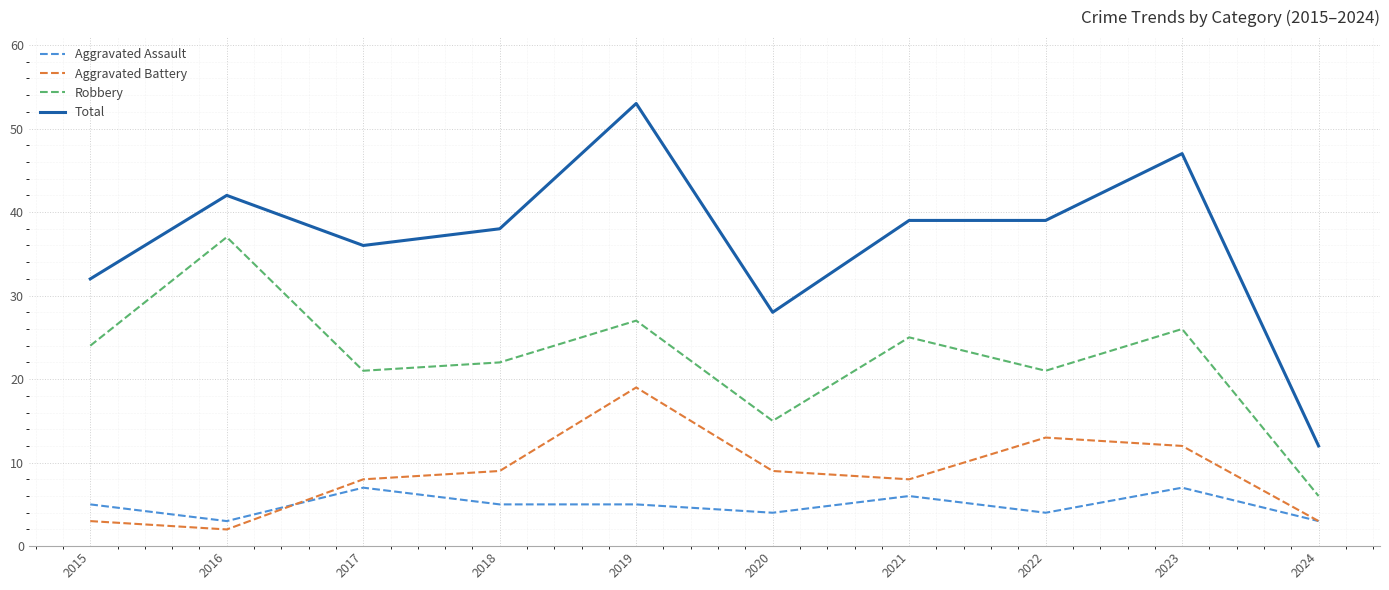

Reading left to right, what are all the values shown in this chart?

Aggravated Assault: 5	3	7	5	5	4	6	4	7	3
Aggravated Battery: 3	2	8	9	19	9	8	13	12	3
Robbery: 24	37	21	22	27	15	25	21	26	6
Total: 32	42	36	38	53	28	39	39	47	12